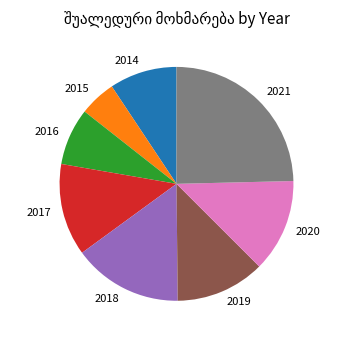

Is it true that 2016 is 8% of the pie?

True